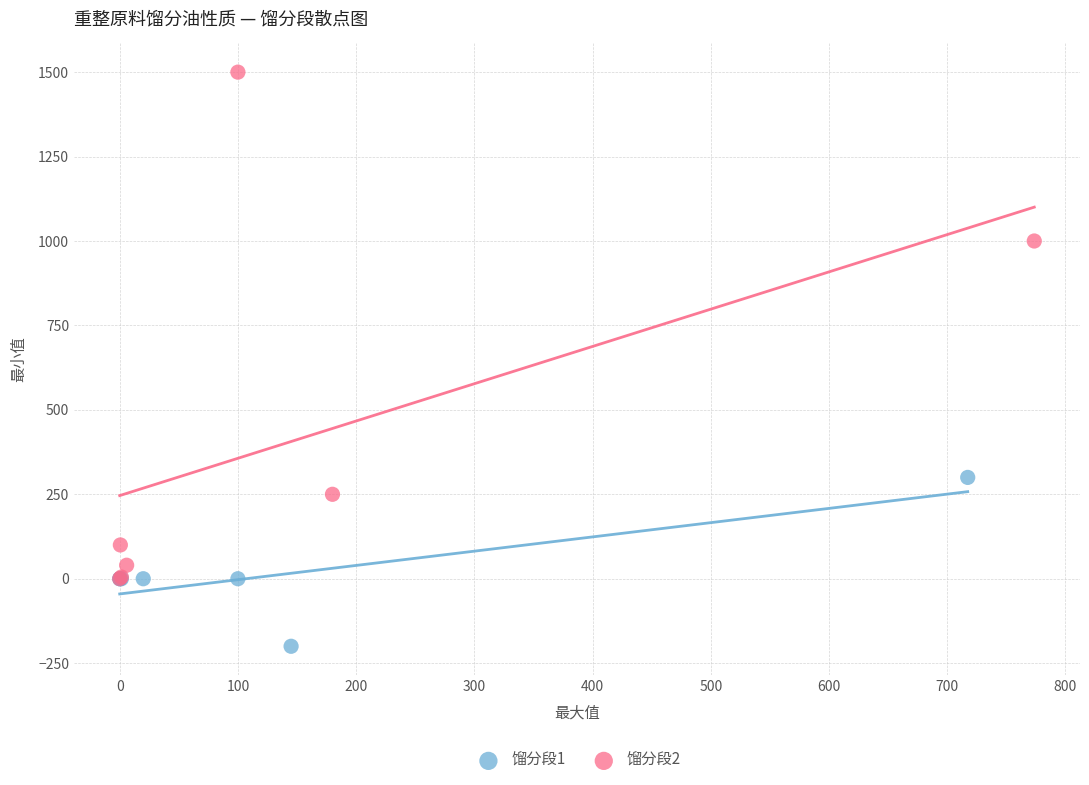

What are all the series names shown in the legend?

馏分段1, 馏分段2